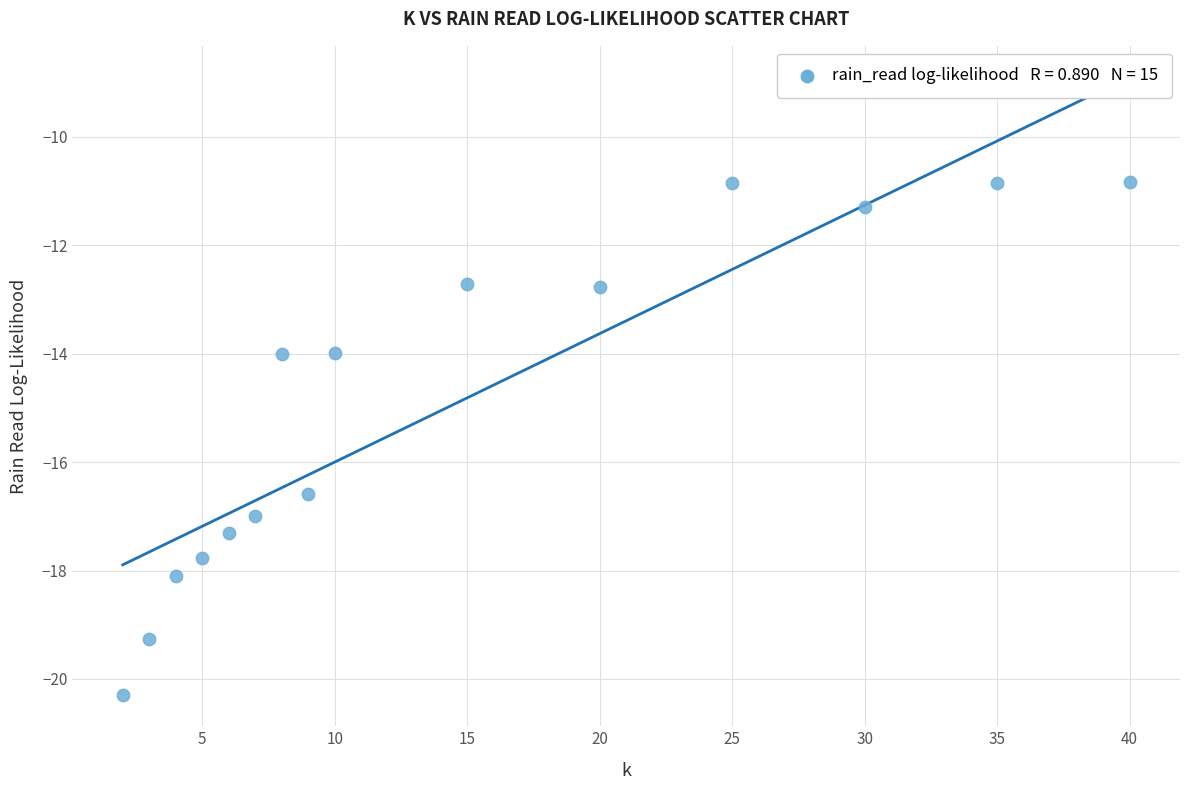

What is the range of Y values (max minus min)?

9.5